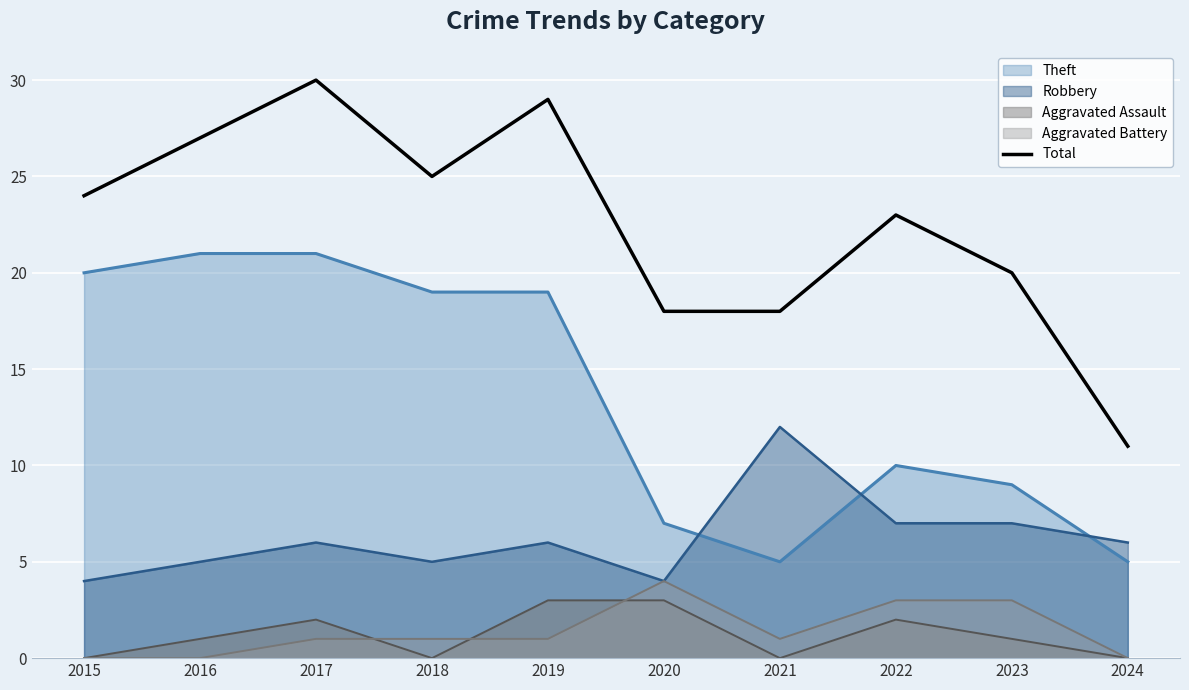

How many interior local peaks (higher than both neighbors) does the data have?

3